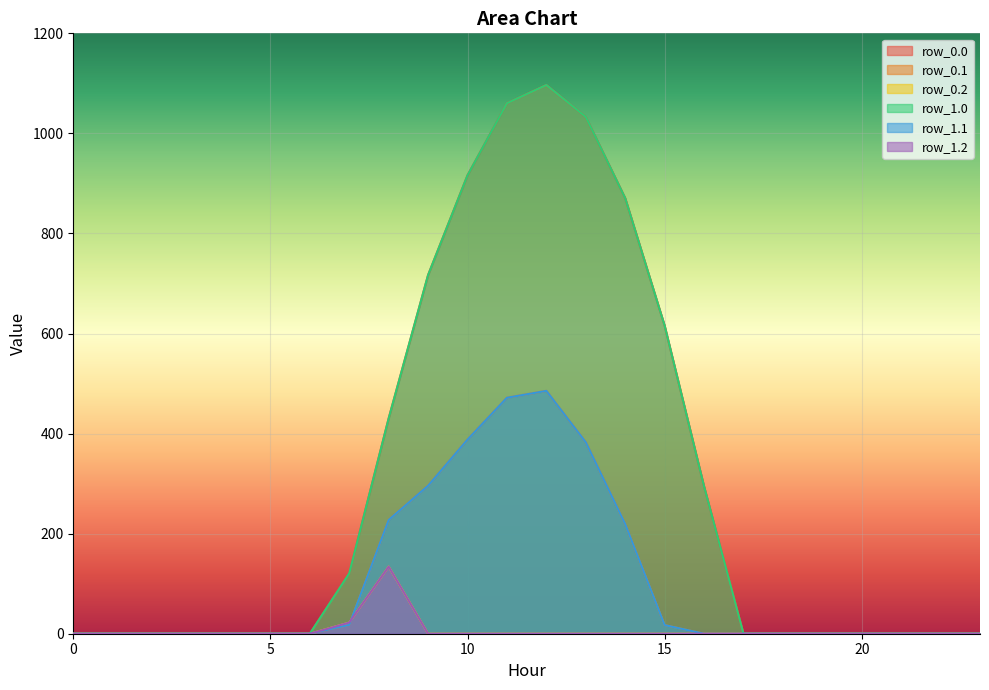

How many lines are shown in the chart?

6